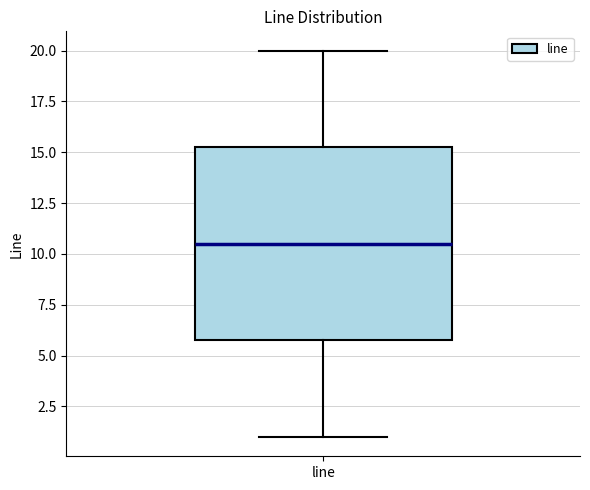

Where does the upper whisker of the box for line end on the y-axis? The values are not printed on the chart, so give them approximately, as read against the axis.

20.0